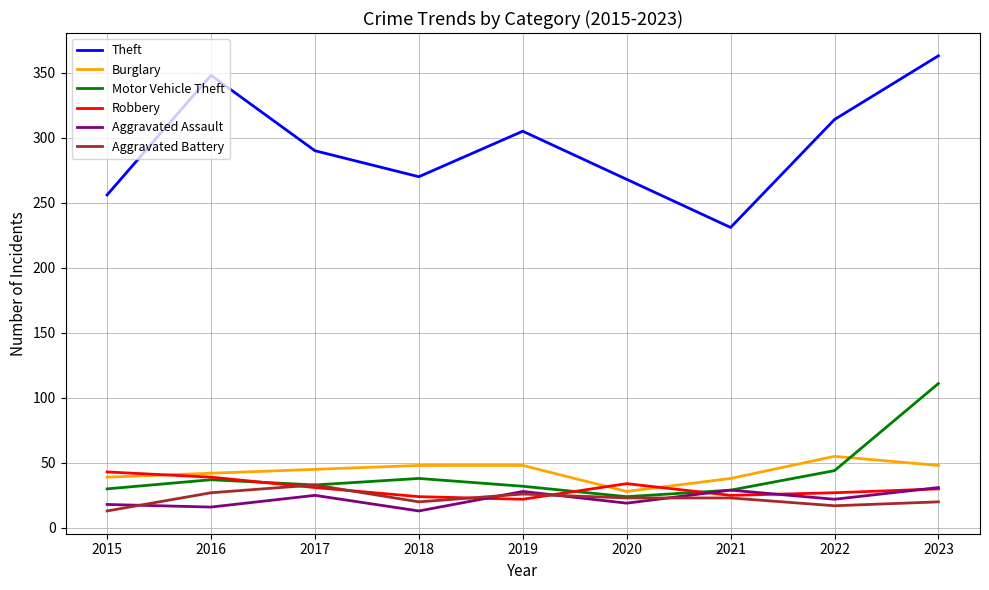

How many distinct data groups are displayed?

6